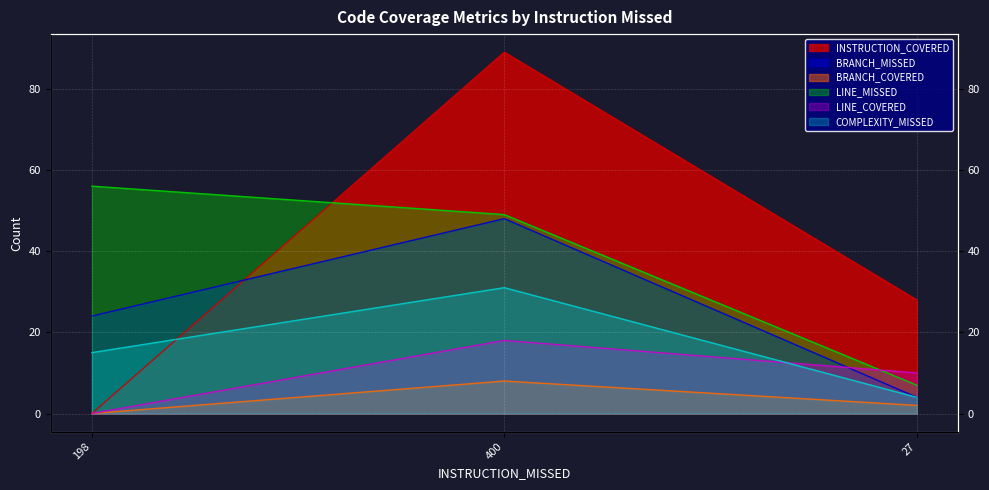

At which label does COMPLEXITY_MISSED first exceed 15?

400